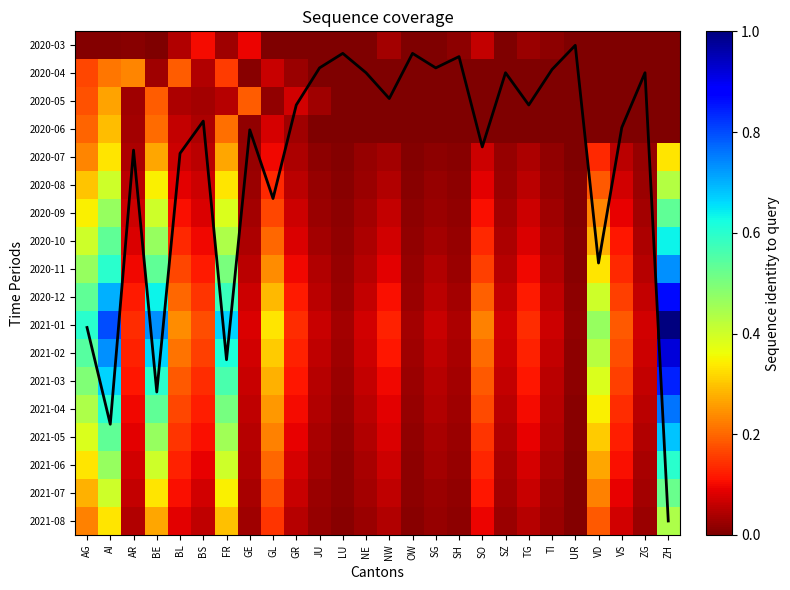

Is it true that 2020-03 equals 81.1 at NW?

False